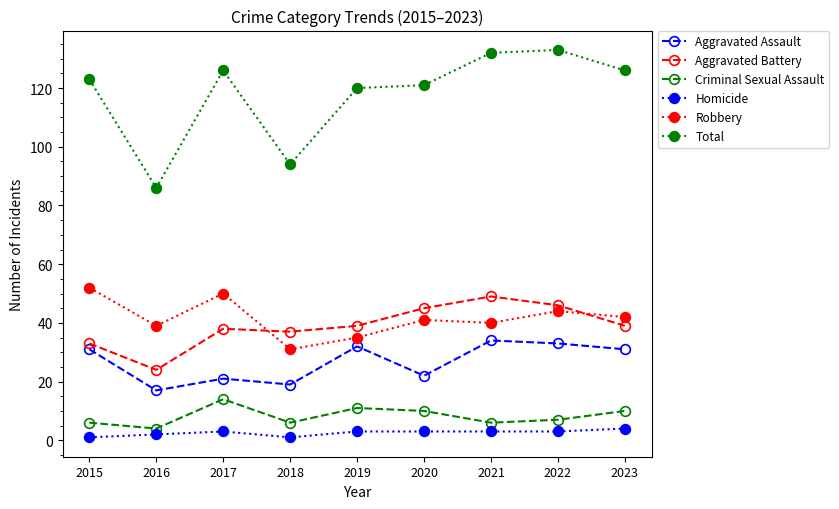

What is the sum of all Aggravated Battery values?

350